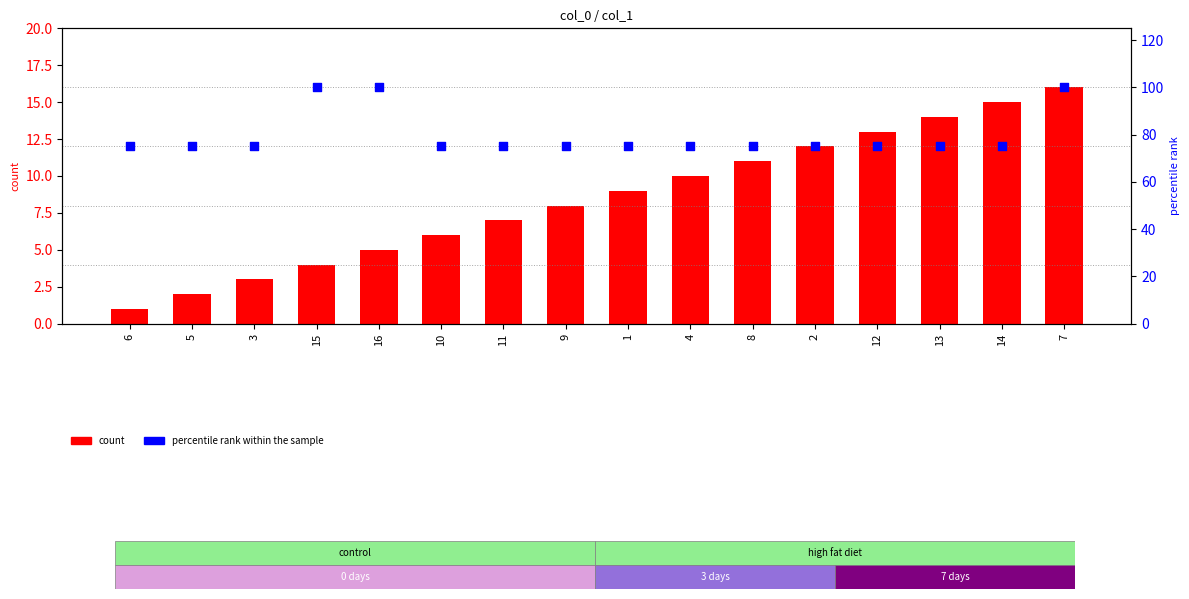

Which series contains the highest Y value?

percentile rank within the sample